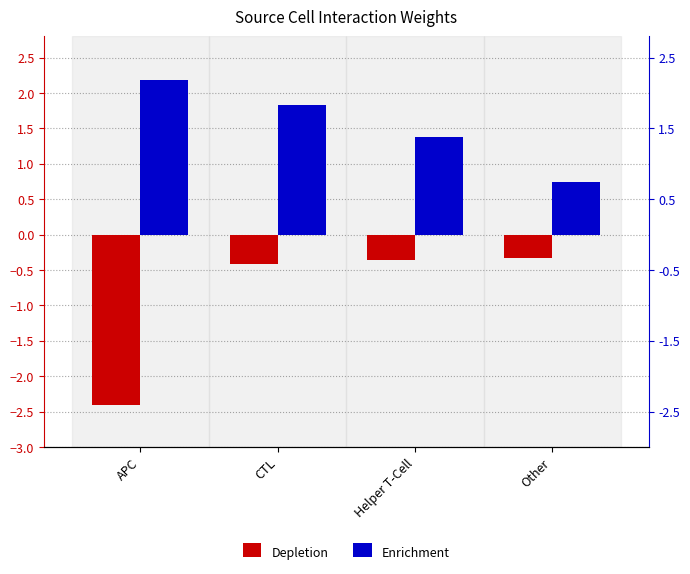

Reading left to right, transcribe all the data shown in this chart.

Depletion: -2.4	-0.4	-0.4	-0.3
Enrichment: 2.2	1.8	1.4	0.7